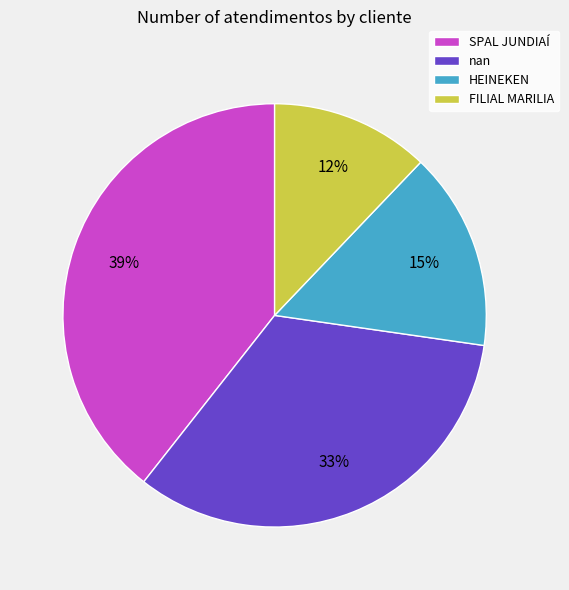

Which has a higher value, nan or SPAL JUNDIAÍ?

SPAL JUNDIAÍ